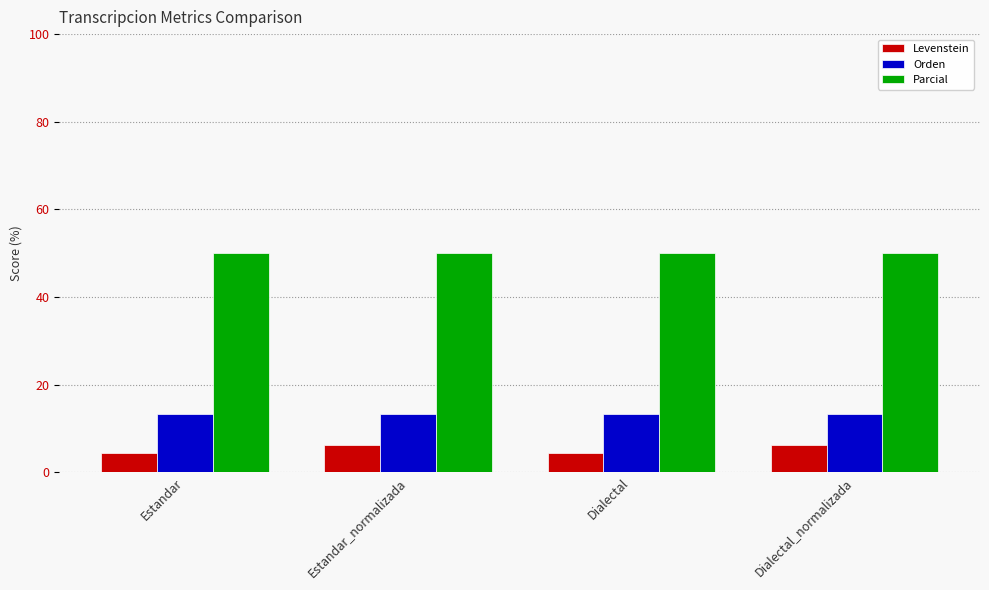

List the series in order of their peak value, lowest first.

Levenstein, Orden, Parcial